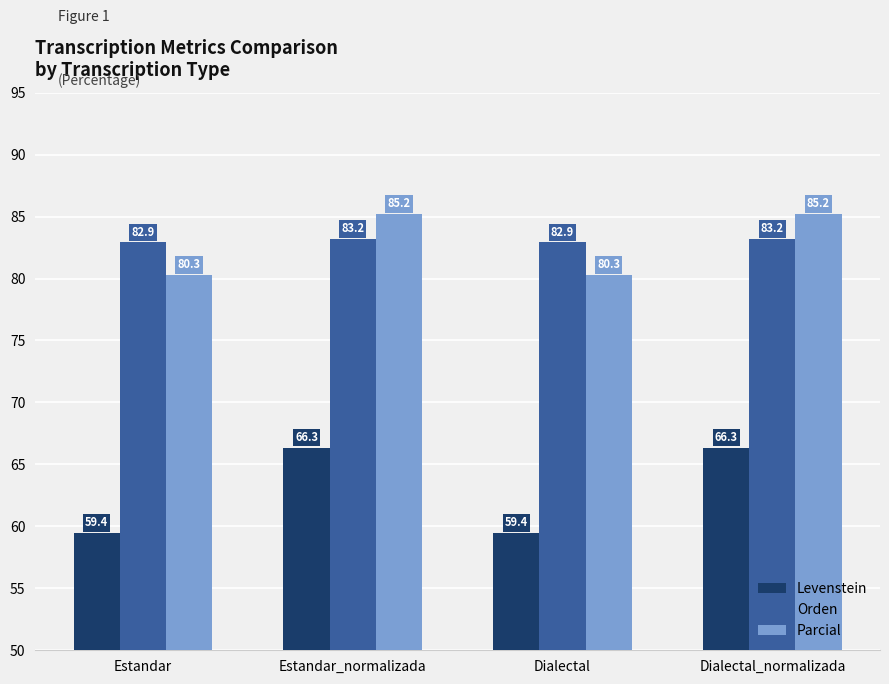

What is the sum of the Levenstein values at Estandar and Dialectal_normalizada?

125.8